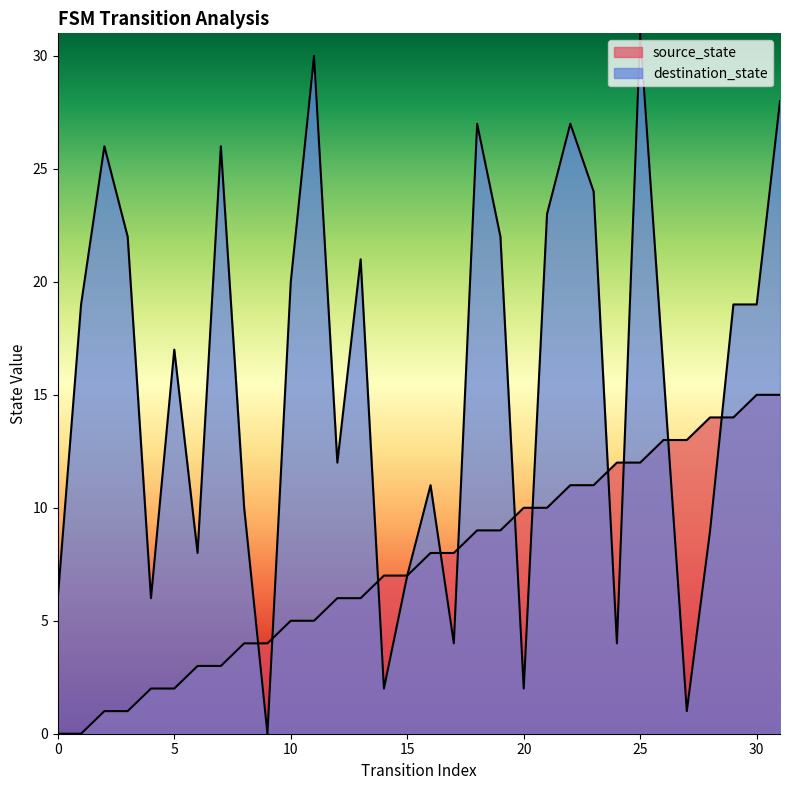

What is the difference between the highest and lowest values at 25?

19